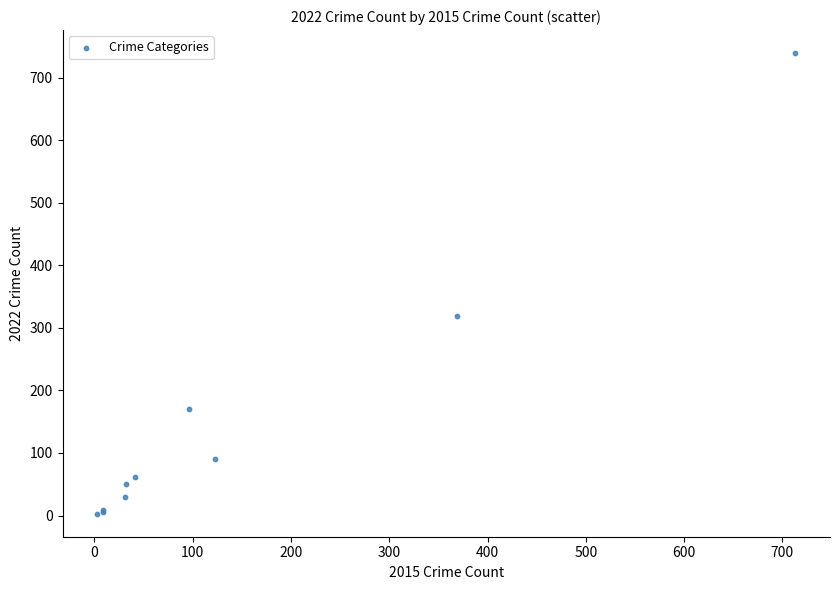

What Y value in the scatter plot is closest to 371?

319